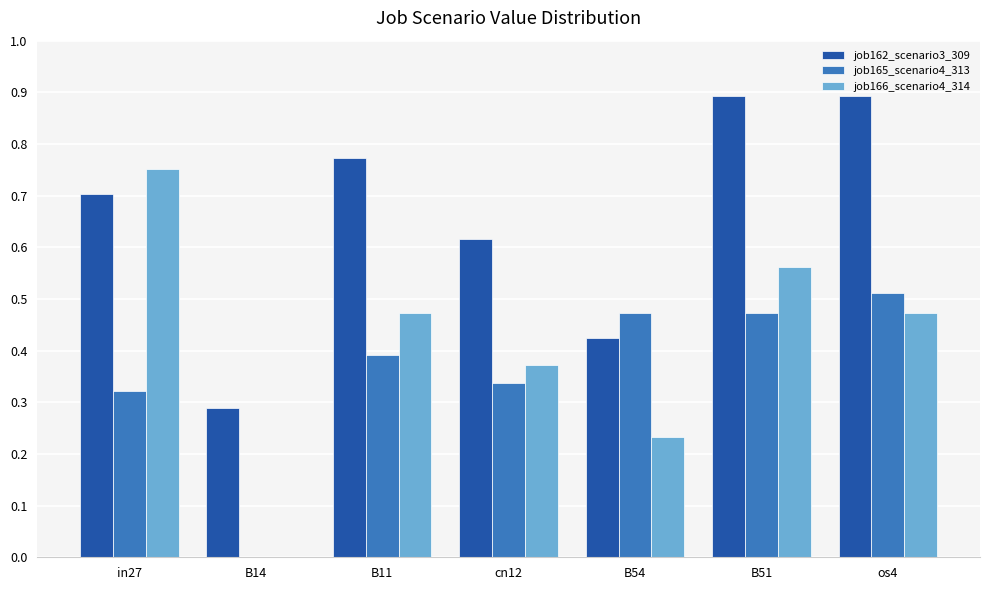

Between cn12 and B51, which series saw the biggest shift?

job162_scenario3_309